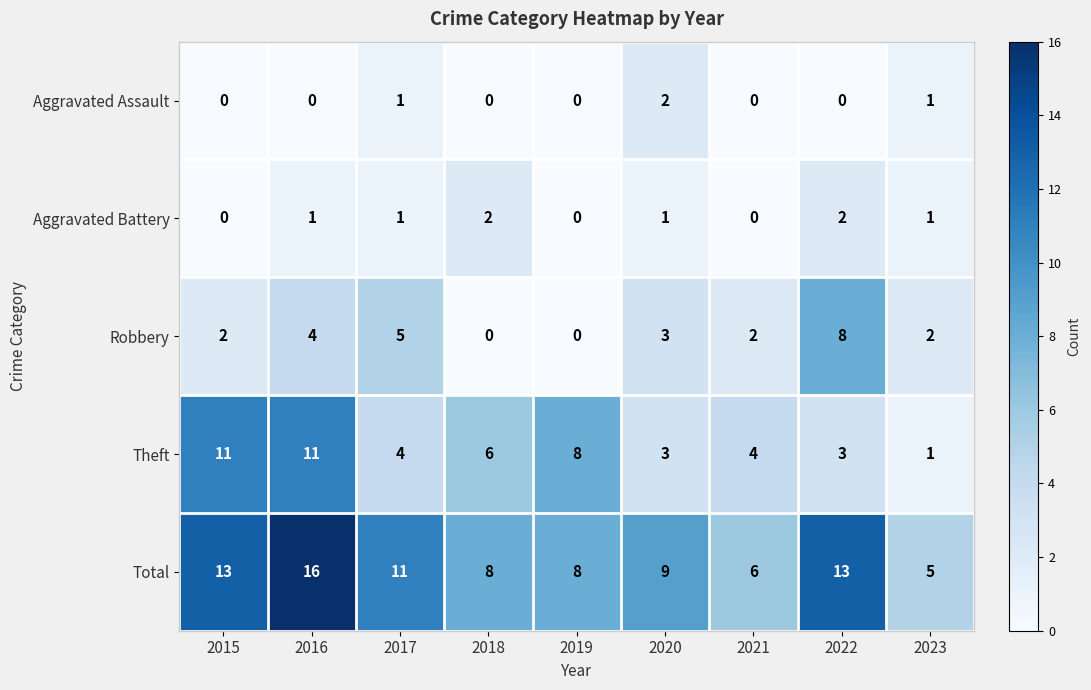

What is the maximum value for Total?

16